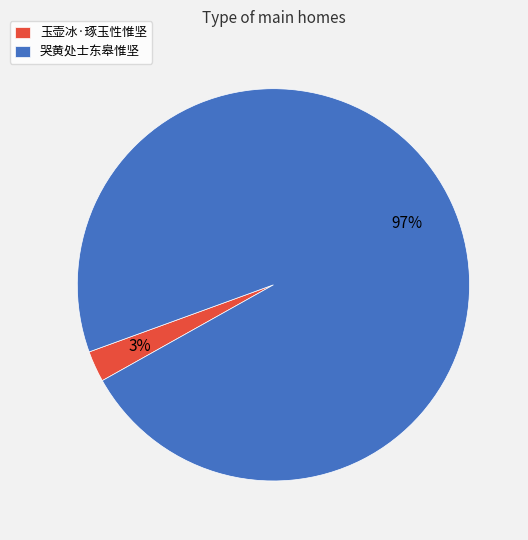

To the nearest percent, what is the combined percentage of 哭黄处士东皋惟坚 and 玉壶冰·琢玉性惟坚?

100%